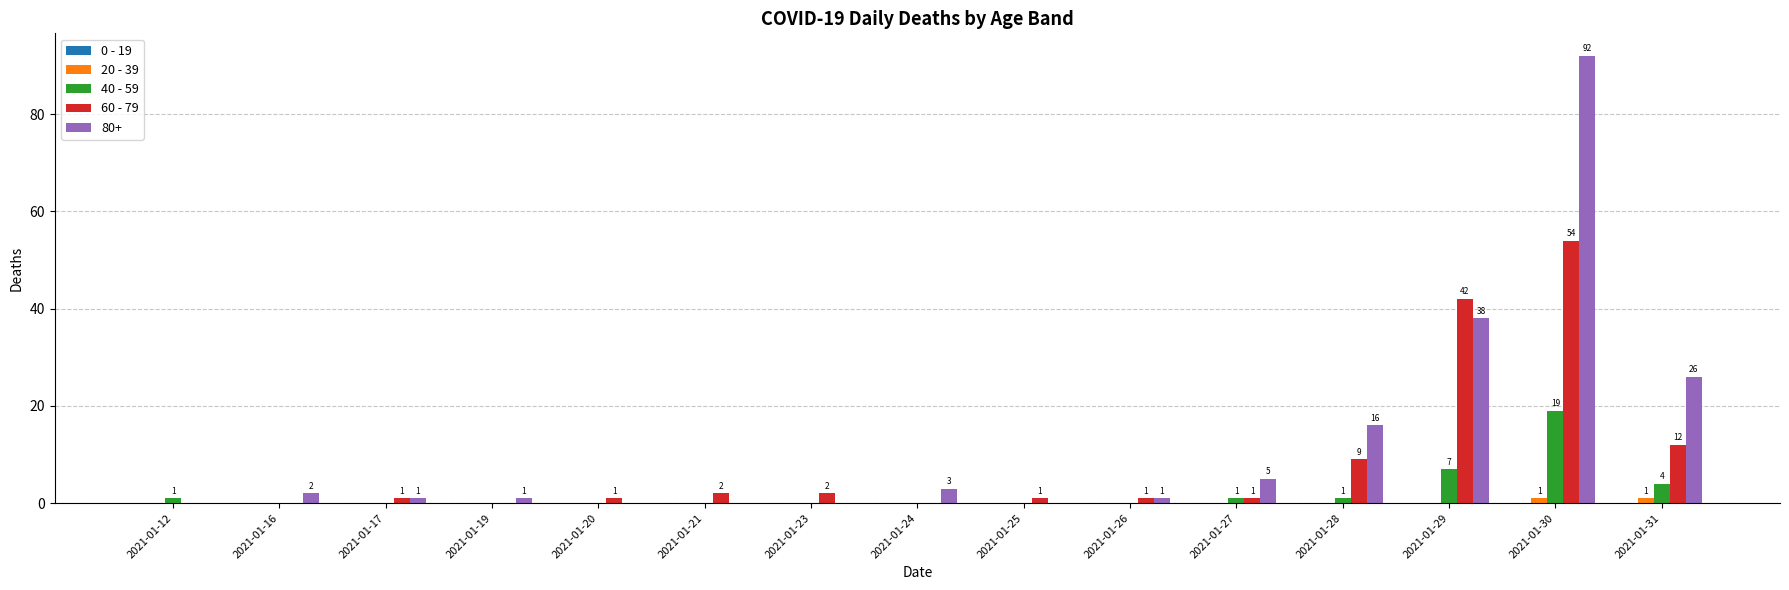

Which series has the largest total across all categories?

80+